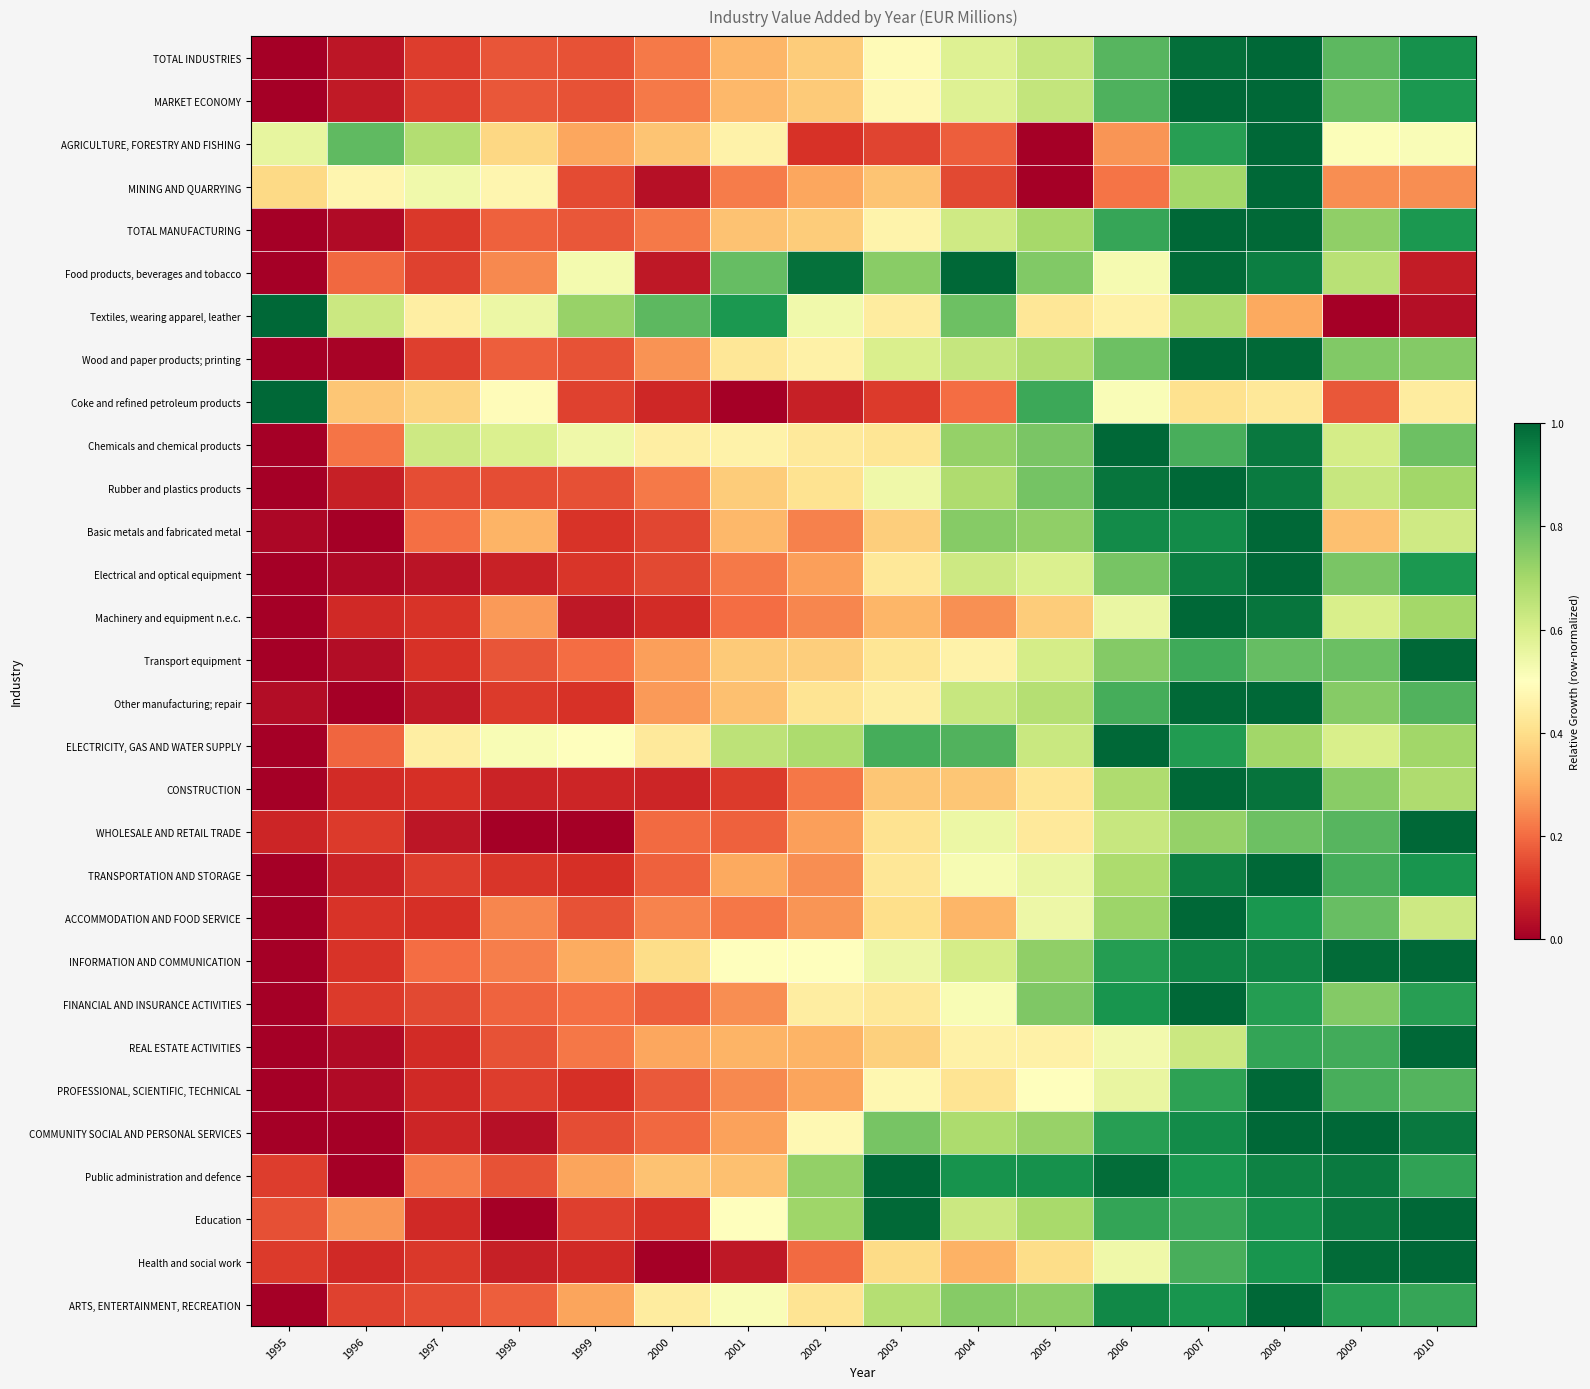

Rank the series by their maximum value, from lowest to highest.

TOTAL INDUSTRIES, MARKET ECONOMY, AGRICULTURE, FORESTRY AND FISHING, MINING AND QUARRYING, TOTAL MANUFACTURING, Food products, beverages and tobacco, Textiles, wearing apparel, leather, Wood and paper products; printing, Coke and refined petroleum products, Chemicals and chemical products, Rubber and plastics products, Basic metals and fabricated metal, Electrical and optical equipment, Machinery and equipment n.e.c., Transport equipment, Other manufacturing; repair, ELECTRICITY, GAS AND WATER SUPPLY, CONSTRUCTION, WHOLESALE AND RETAIL TRADE, TRANSPORTATION AND STORAGE, ACCOMMODATION AND FOOD SERVICE, INFORMATION AND COMMUNICATION, FINANCIAL AND INSURANCE ACTIVITIES, REAL ESTATE ACTIVITIES, PROFESSIONAL, SCIENTIFIC, TECHNICAL, COMMUNITY SOCIAL AND PERSONAL SERVICES, Public administration and defence, Education, Health and social work, ARTS, ENTERTAINMENT, RECREATION